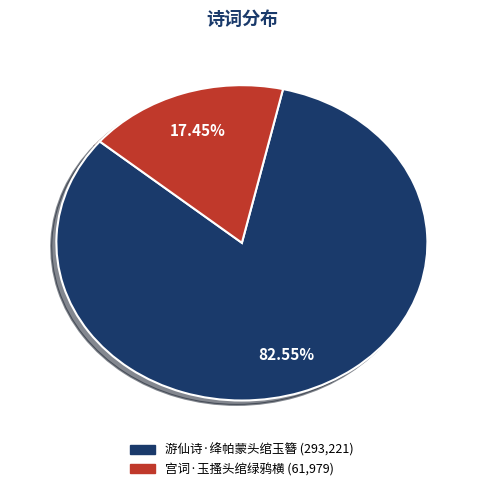

Is it true that 宫词·玉搔头绾绿鸦横 is 17% of the pie?

True